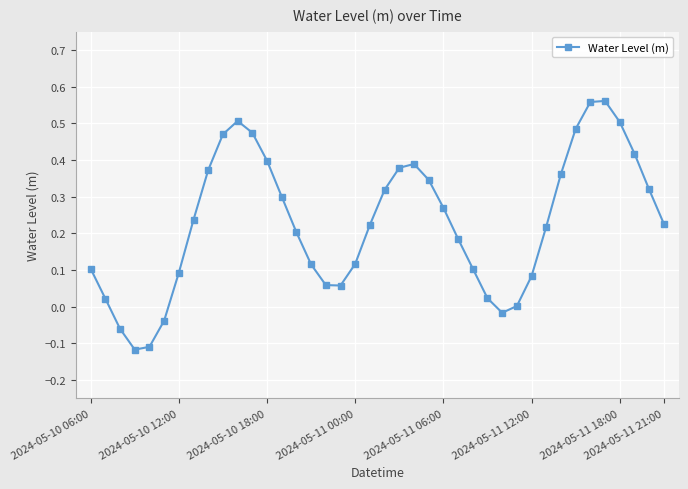

How many points are higher than both their immediate neighbors (excluding endpoints)?

3